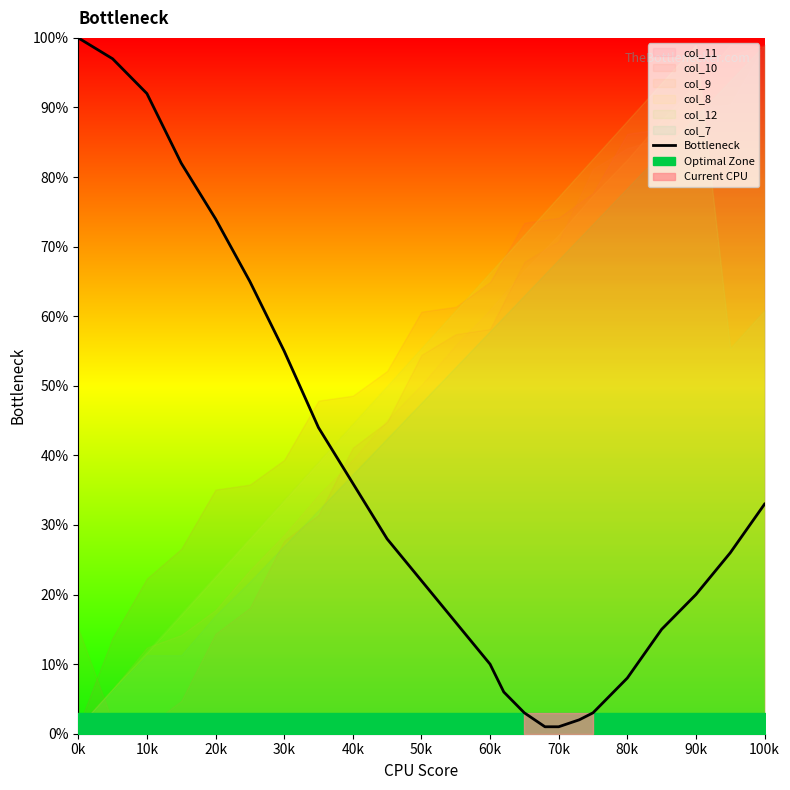

What is the highest value of the Bottleneck series?

100